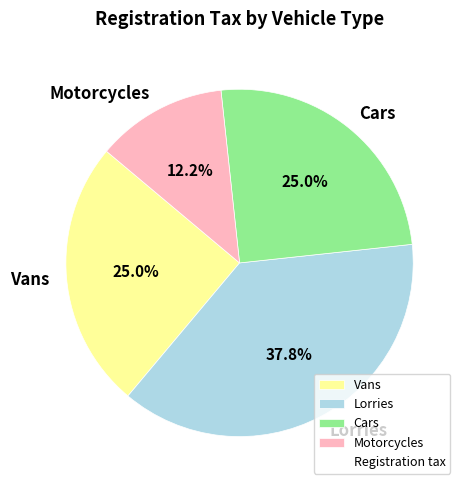

Does Lorries represent more than half of the total?

No